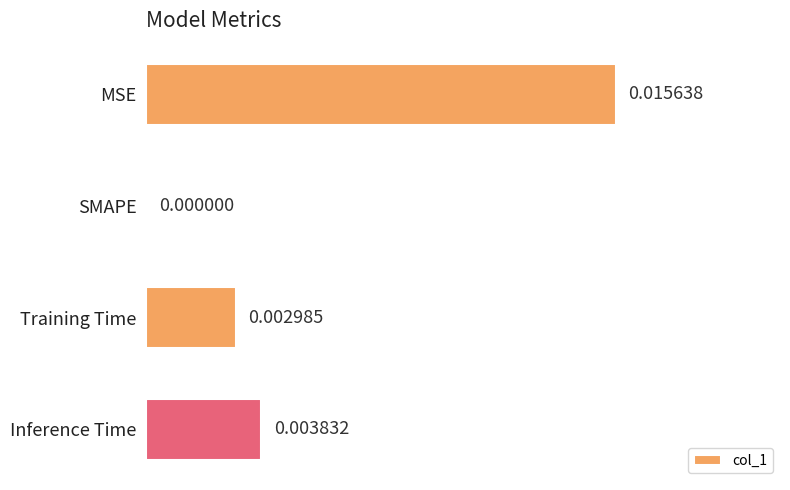

Where is the data nearest to the value 0?

SMAPE